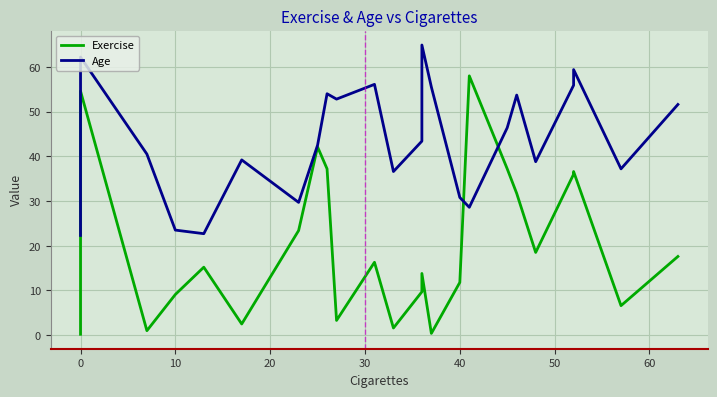

What is the label of the 32nd point from the left?

40